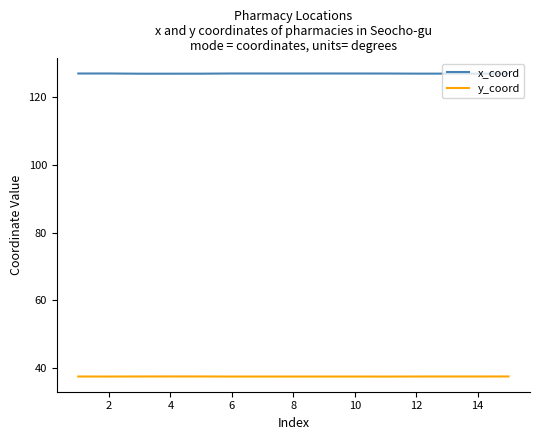

What is the minimum value shown in the chart?

37.5